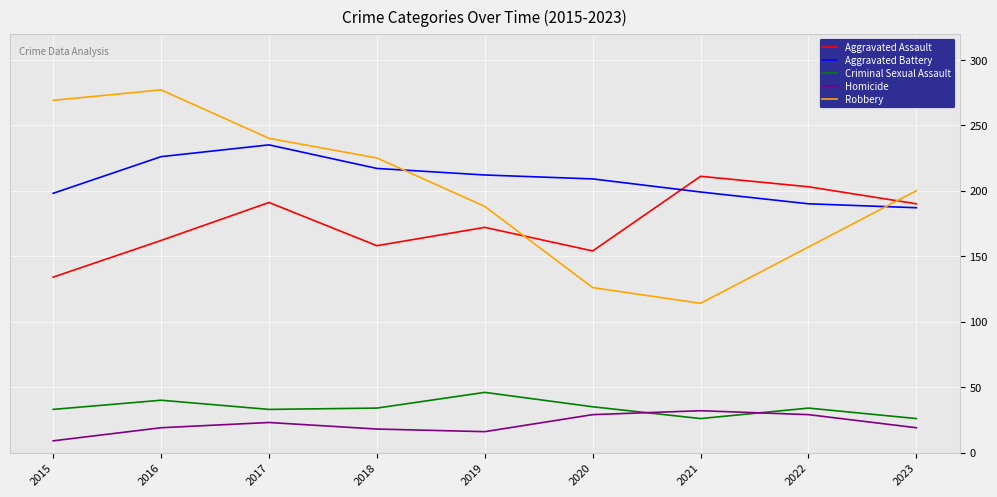

Where does the Robbery series first go above 200?

2015